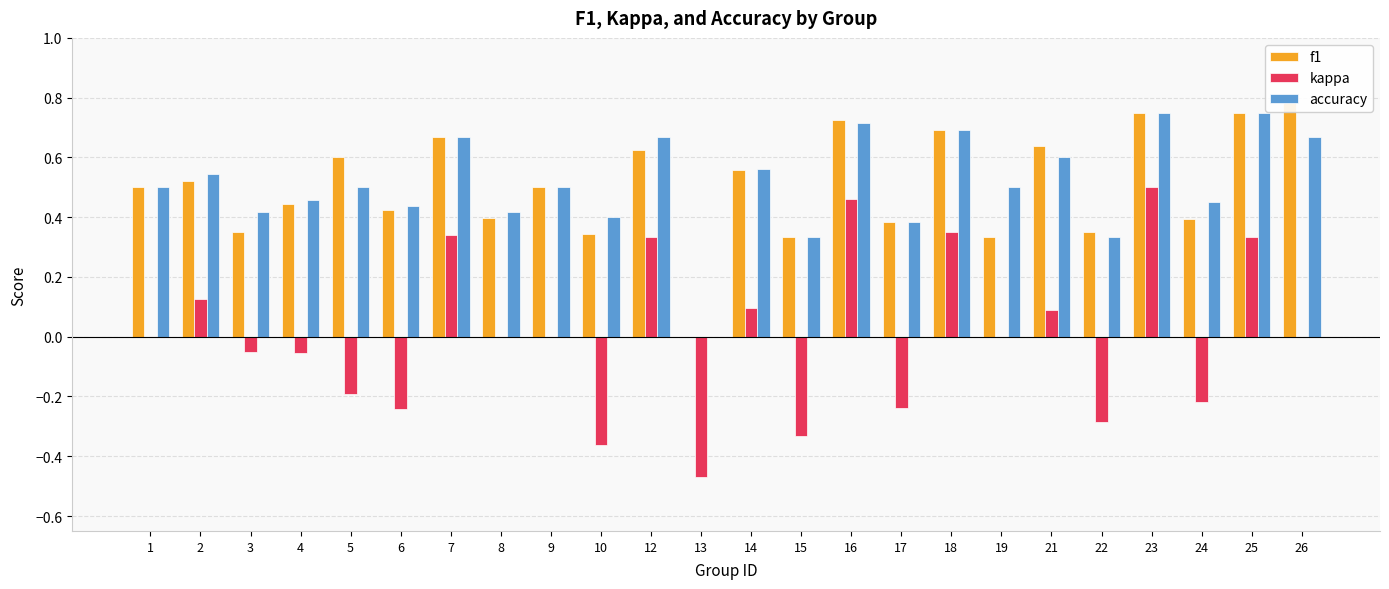

Count the number of categories in the chart.

24